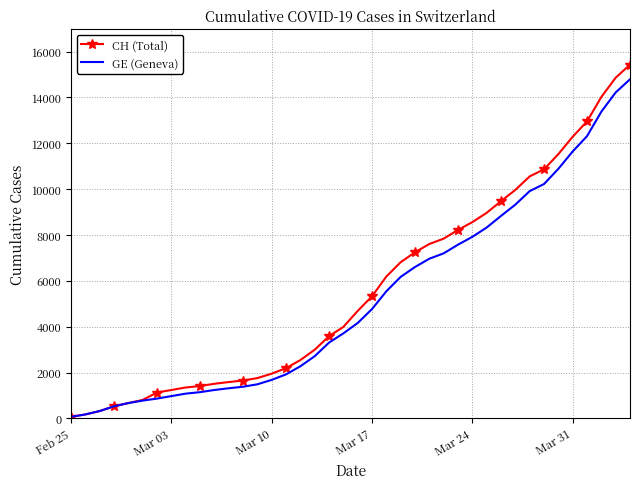

What are all the series names shown in the legend?

CH (Total), GE (Geneva)